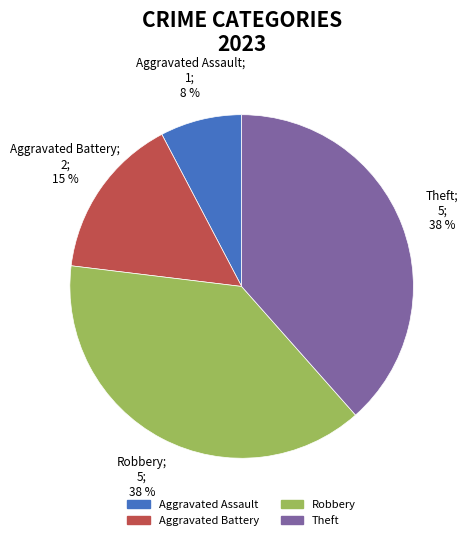

Which category has the smallest portion of the pie?

Aggravated Assault